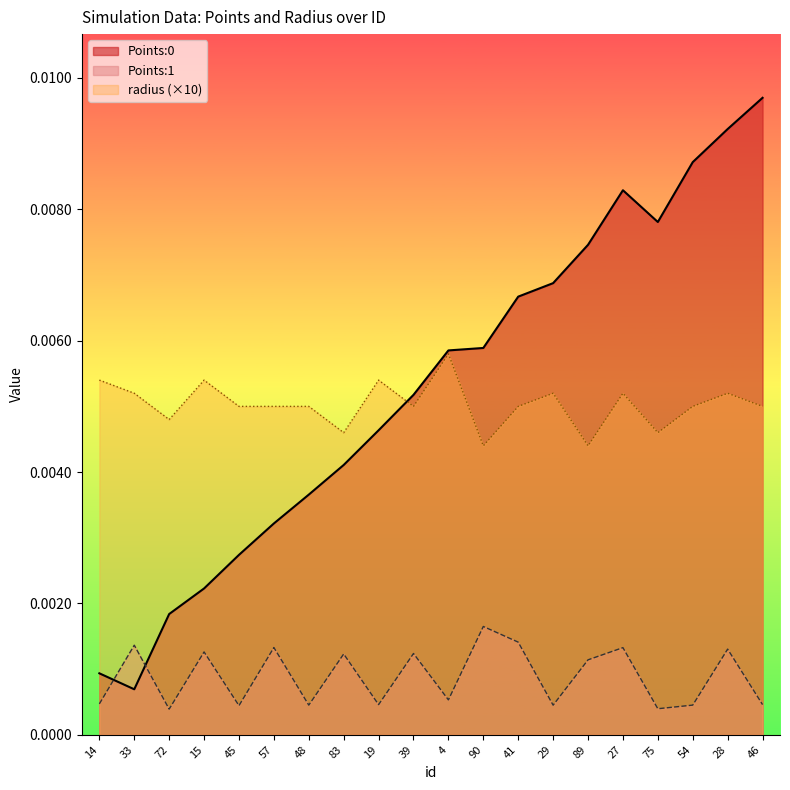

What is the label of the 18th point from the left?

54